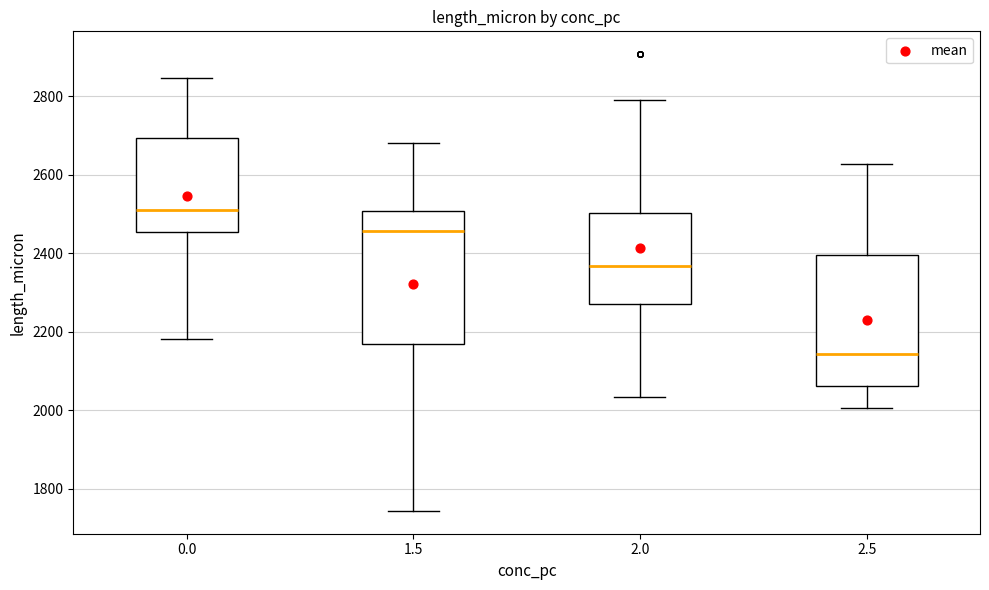

Reading left to right, read every box against the y-axis: the position of its median line, the range the box covers, and the ends of its whiskers. The values are not printed on the chart, so give them approximately, as read against the axis.

0.0: median 2520, box 2460 to 2700, whiskers 2180 to 2840
1.5: median 2460, box 2160 to 2500, whiskers 1740 to 2680
2.0: median 2360, box 2280 to 2500, whiskers 2040 to 2800
2.5: median 2140, box 2060 to 2400, whiskers 2000 to 2620